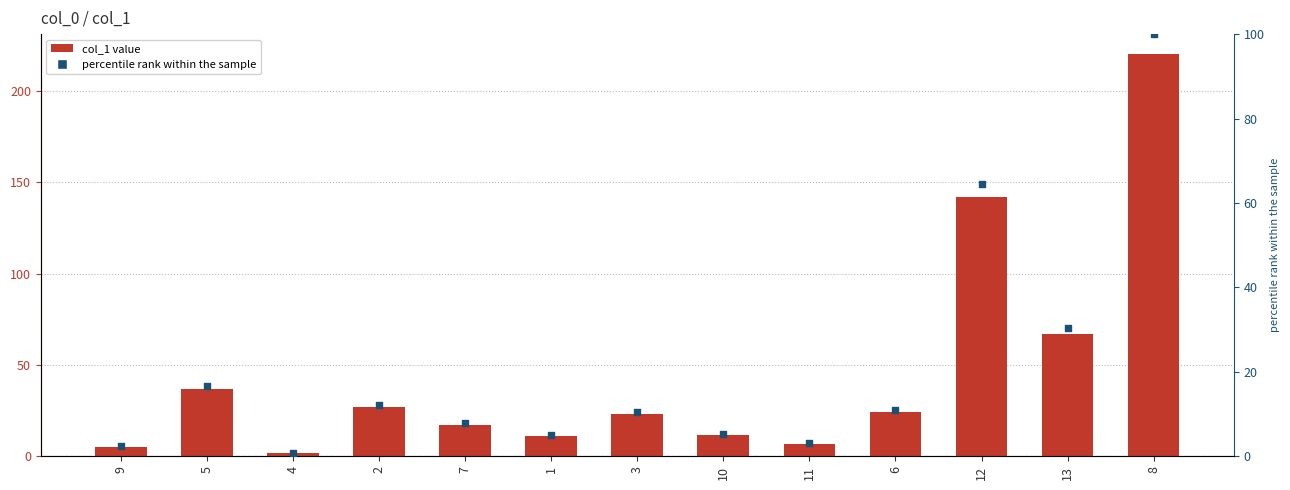

Which series contains the highest Y value?

col_1